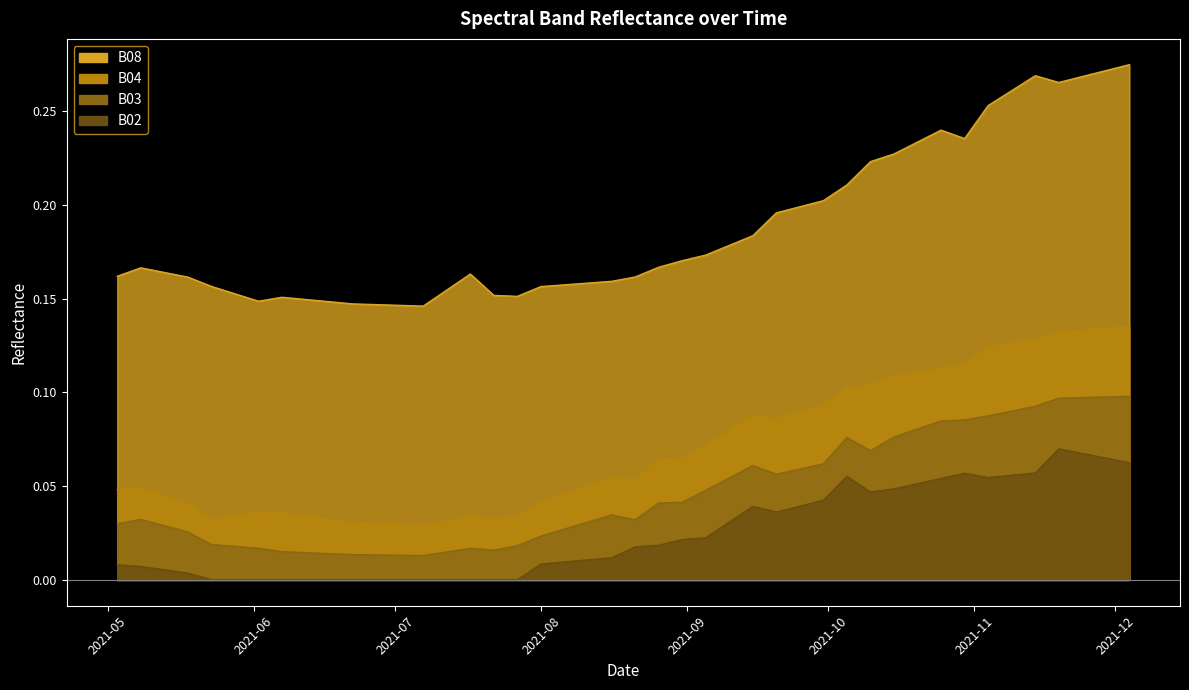

At 2021-05-28, list the series in order from largest to smallest.

B08, B04, B03, B02